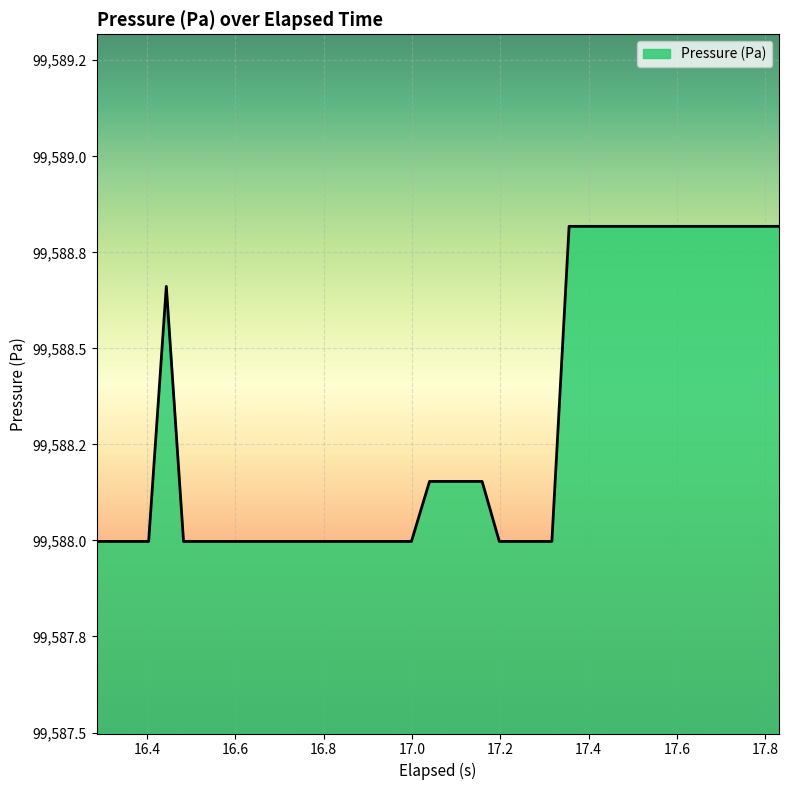

Does the chart have visible grid lines?

Yes